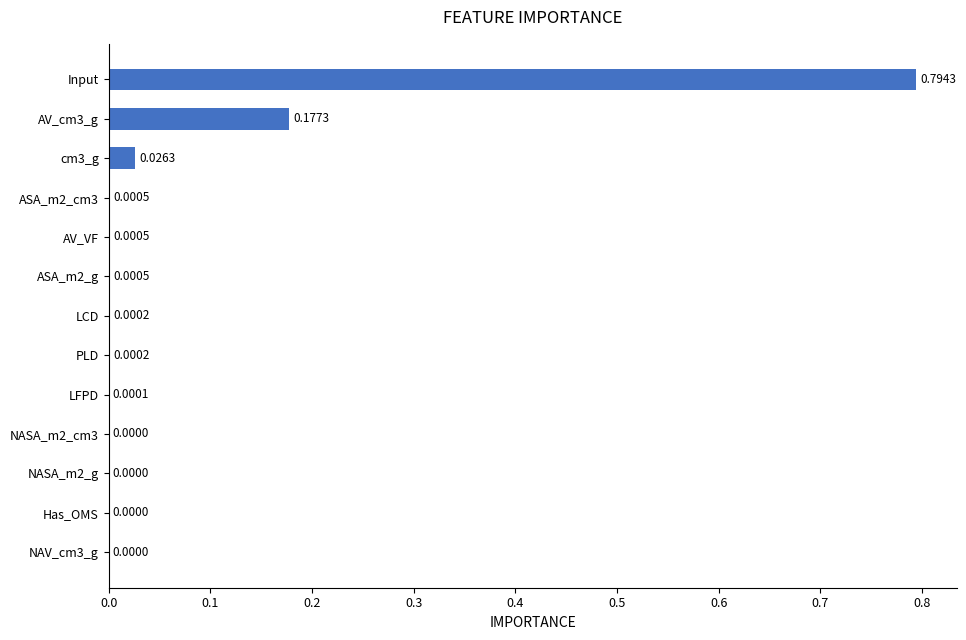

Which has a higher value, ASA_m2_g or LCD?

ASA_m2_g